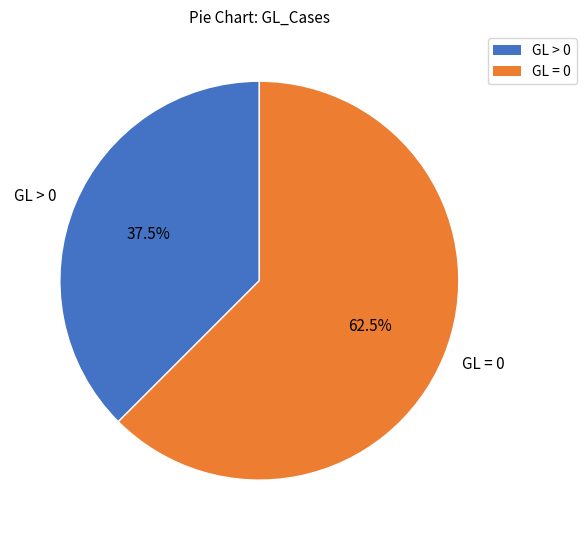

Which slice is the largest?

GL = 0